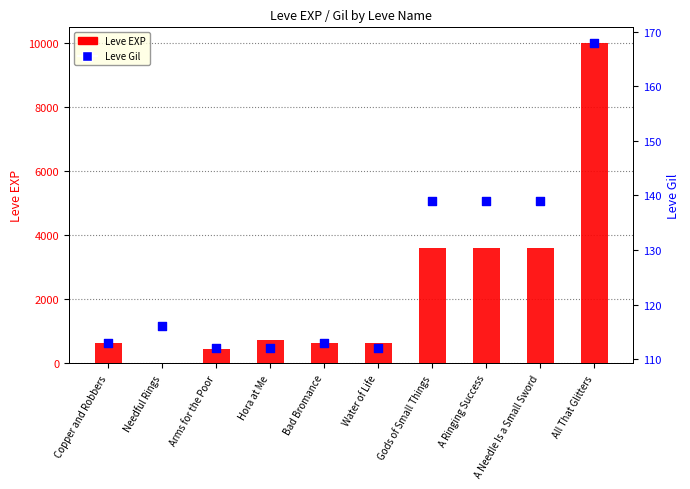

Which series contains the highest Y value?

Leve EXP